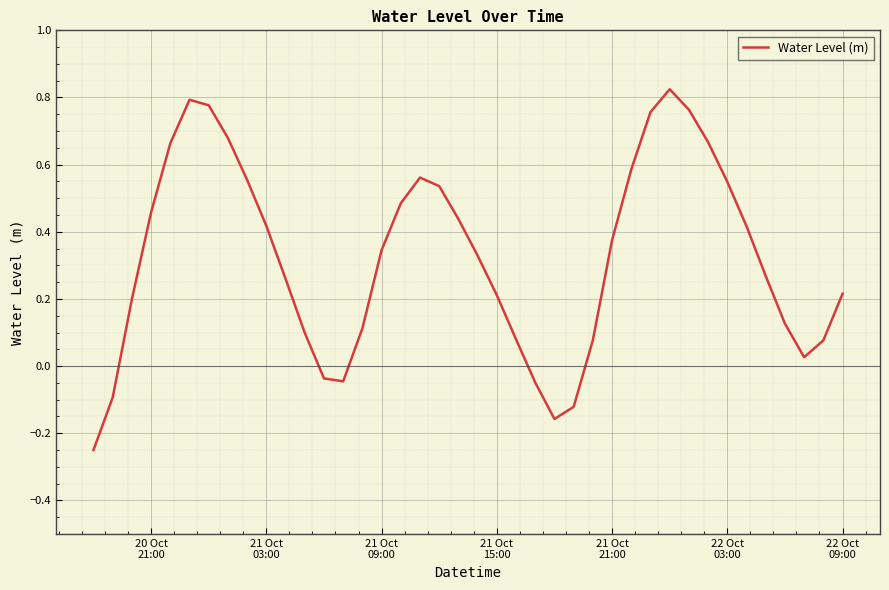

What is the difference between the maximum and minimum values?

1.1